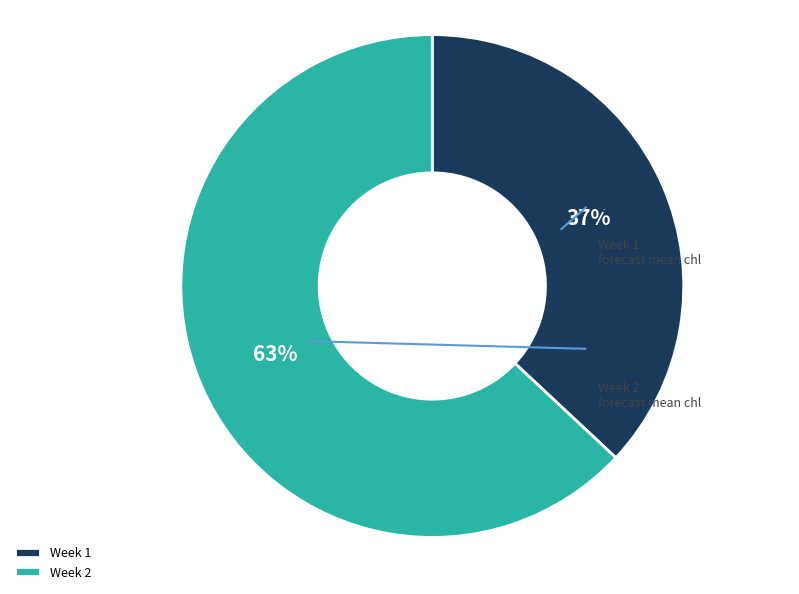

Is 2 the majority of the pie?

Yes